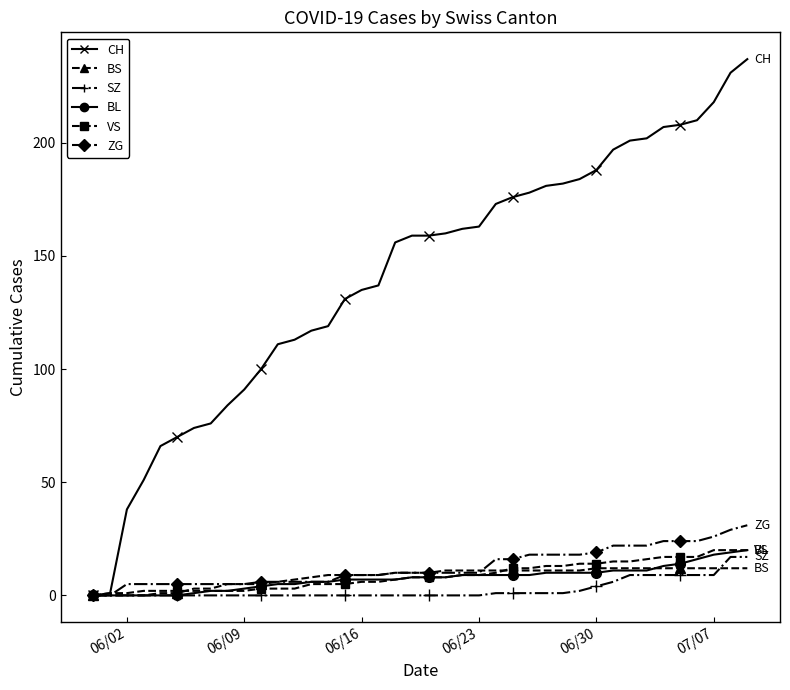

At which category does the chart reach its minimum across all series?

06/02